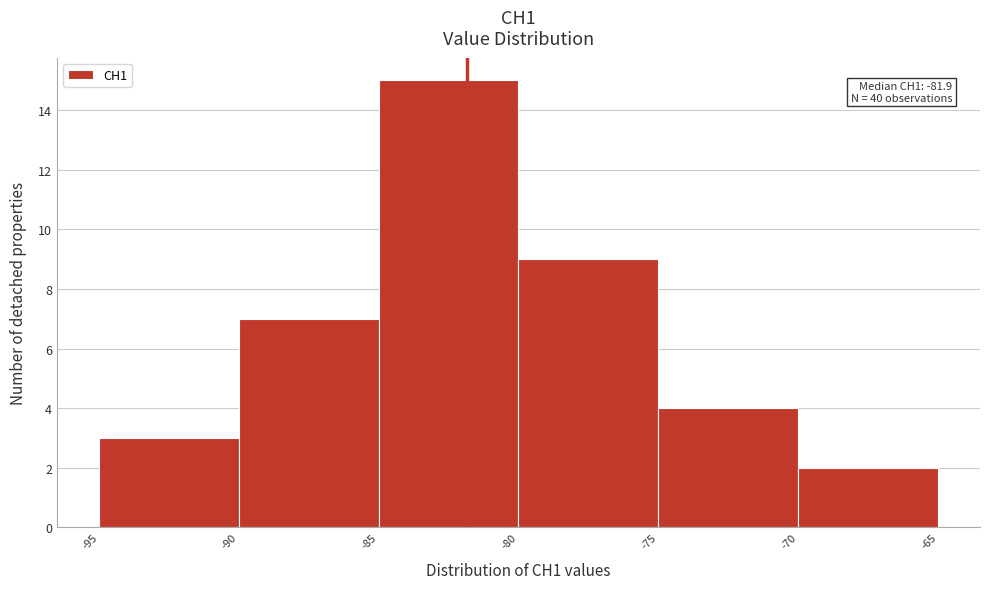

Over which range of the x-axis is the bar tallest?

-85 to -80